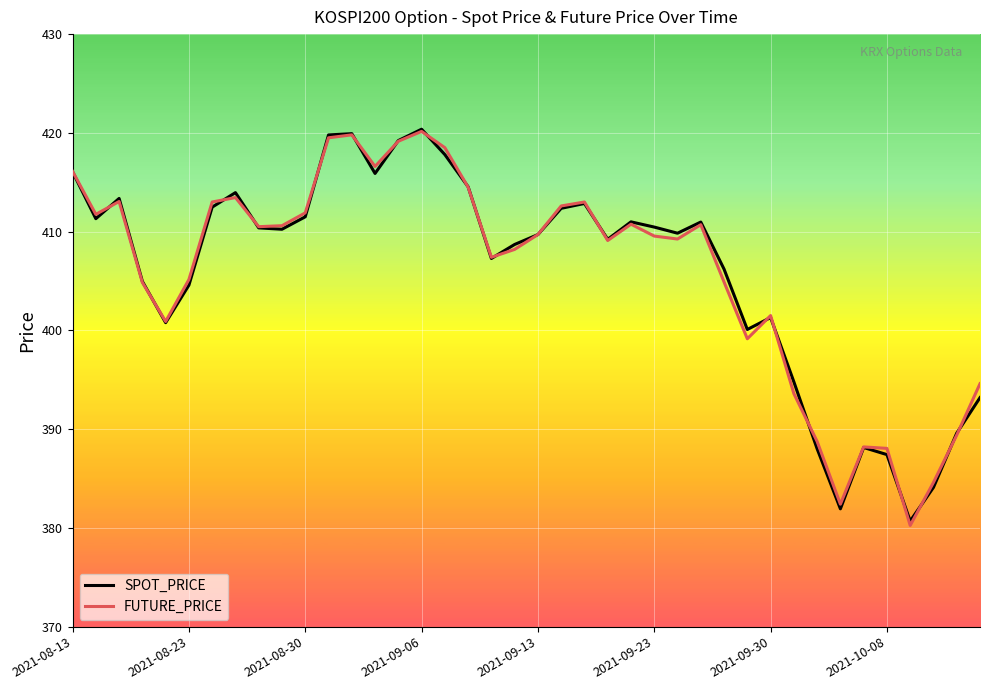

What is the greatest value displayed?

420.4